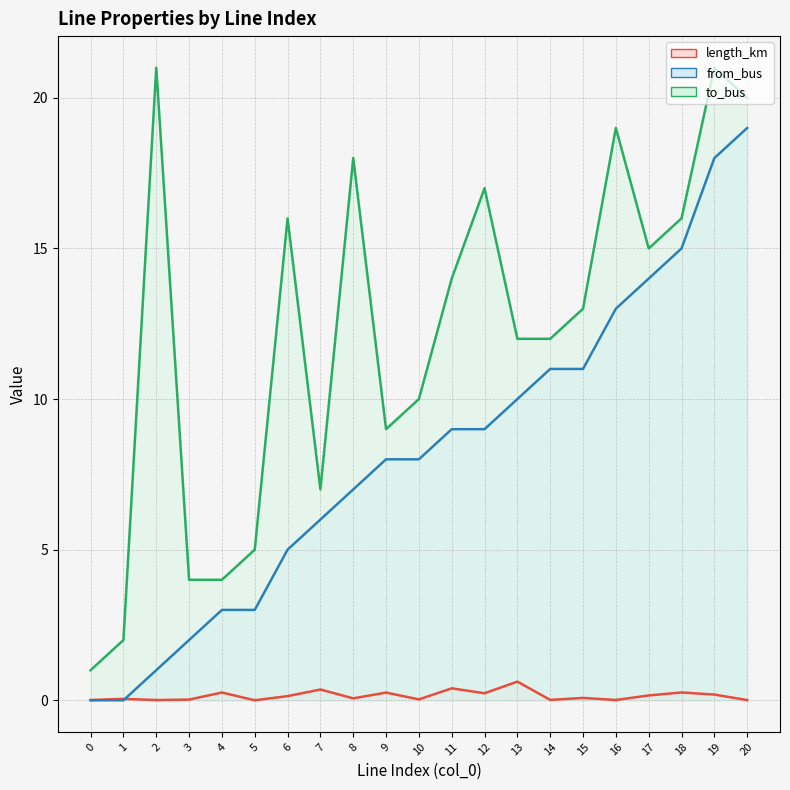

Which has a higher value, 2 or 1?

1